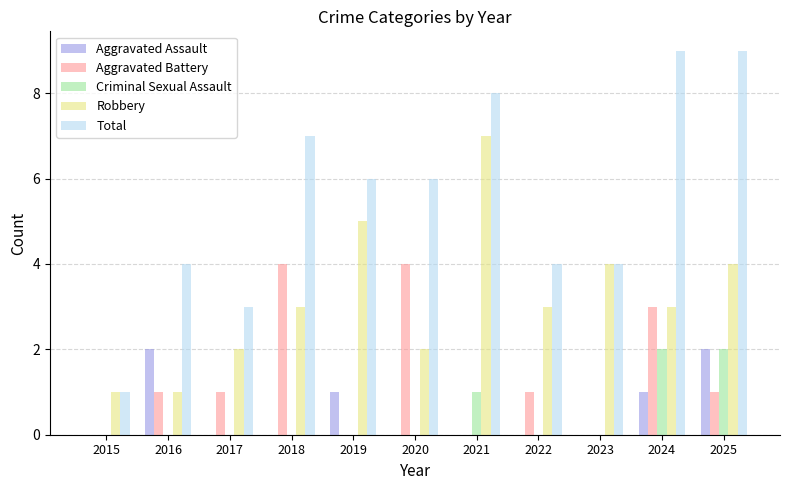

Reading left to right, list all the values displayed in this chart.

Aggravated Assault: 0	2	0	0	1	0	0	0	0	1	2
Aggravated Battery: 0	1	1	4	0	4	0	1	0	3	1
Criminal Sexual Assault: 0	0	0	0	0	0	1	0	0	2	2
Robbery: 1	1	2	3	5	2	7	3	4	3	4
Total: 1	4	3	7	6	6	8	4	4	9	9